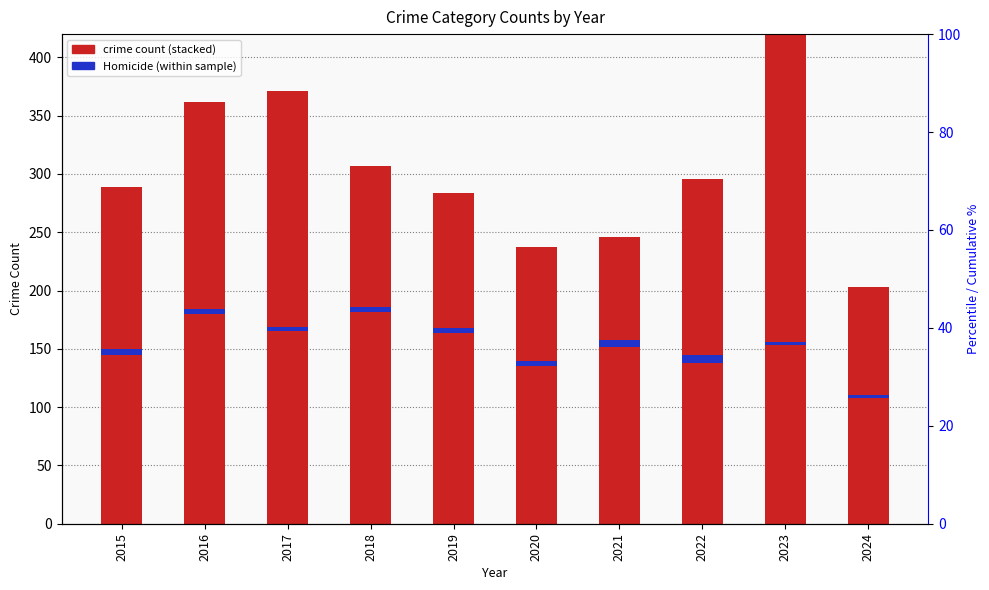

Reading right to left, extract all data points from this chart.

Aggravated Assault: 2024=51	2023=79	2022=61	2021=66	2020=62	2019=80	2018=72	2017=72	2016=88	2015=56
Aggravated Battery: 2024=48	2023=56	2022=56	2021=60	2020=57	2019=53	2018=86	2017=71	2016=66	2015=60
Criminal Sexual Assault: 2024=9	2023=18	2022=21	2021=26	2020=16	2019=31	2018=24	2017=22	2016=26	2015=29
Homicide: 2024=2	2023=3	2022=7	2021=6	2020=5	2019=4	2018=4	2017=4	2016=4	2015=5
Robbery: 2024=93	2023=284	2022=151	2021=88	2020=97	2019=116	2018=121	2017=202	2016=178	2015=139